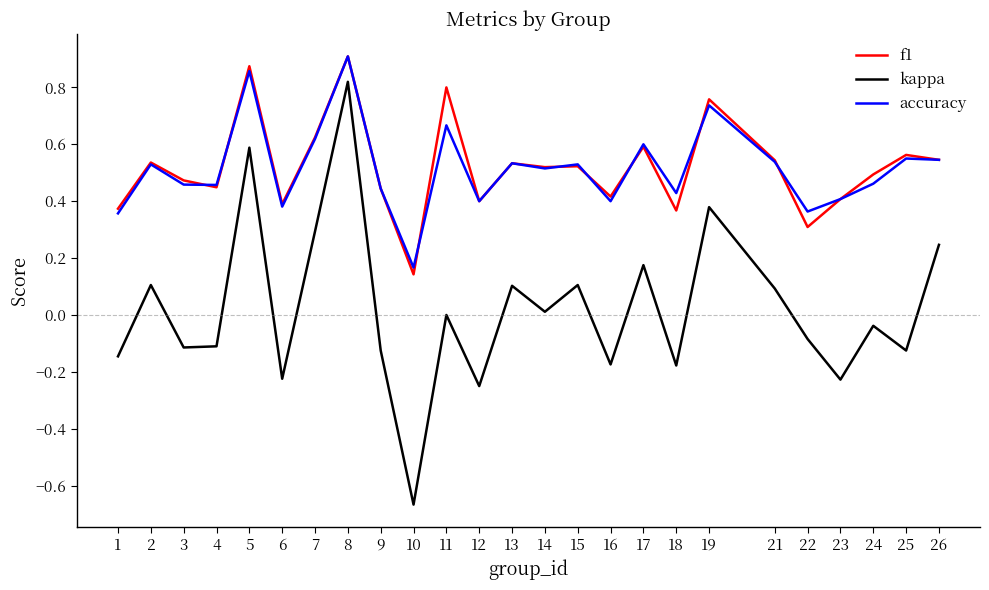

At which category is the sum across all series the highest?

8